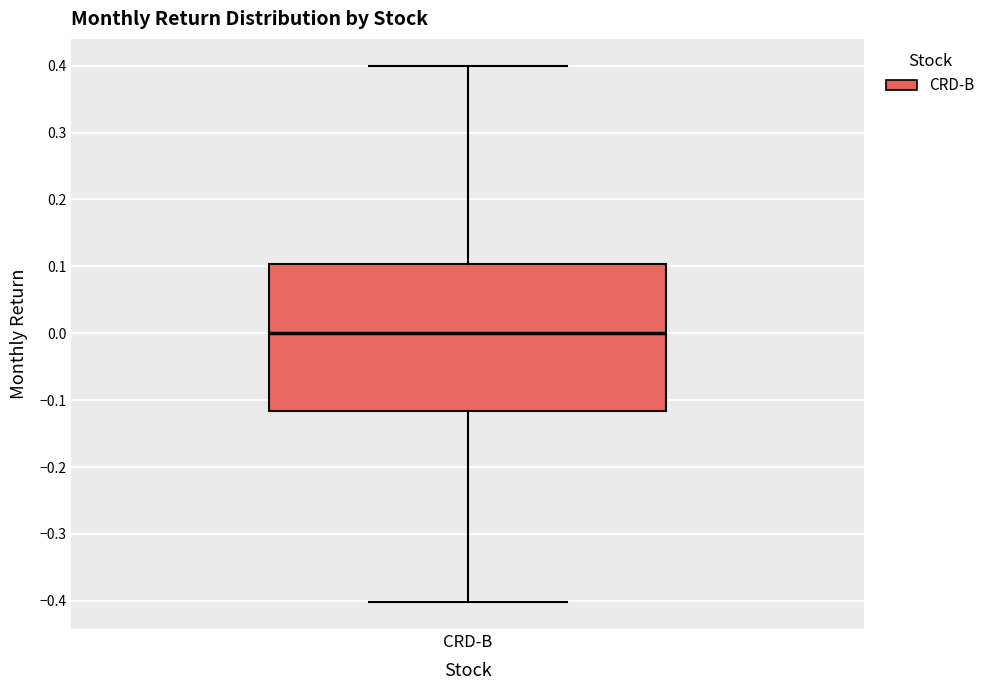

Read this box plot against the y-axis: the position of the median line, the range covered by the box, and the ends of both whiskers. The values are not printed on the chart, so give them approximately, as read against the axis.

median 0.00, box -0.12 to 0.10, whiskers -0.40 to 0.40